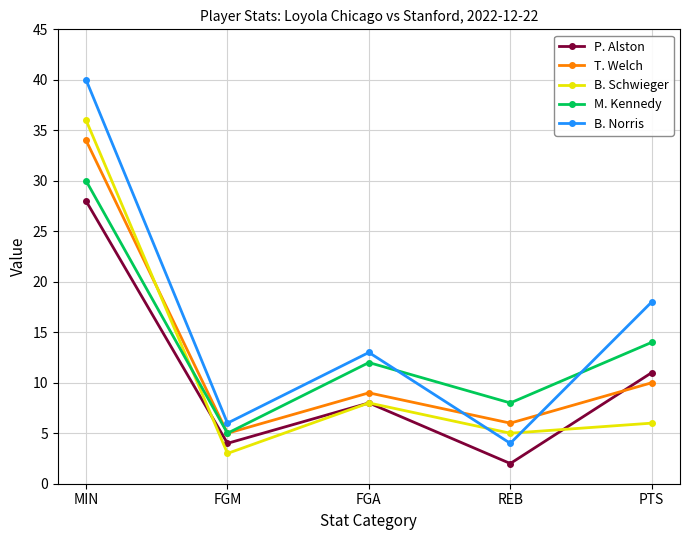

What is the value of the P. Alston point at the 5th from the left?

11